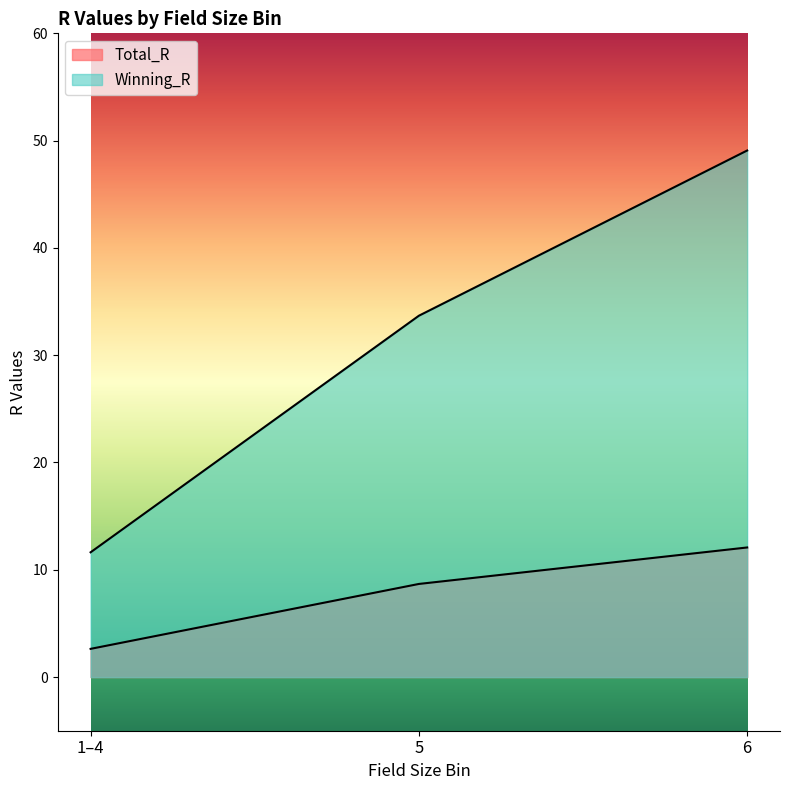

Reading left to right, list all the values displayed in this chart.

Total_R: 2.6	8.7	12.1
Winning_R: 11.6	33.7	49.1